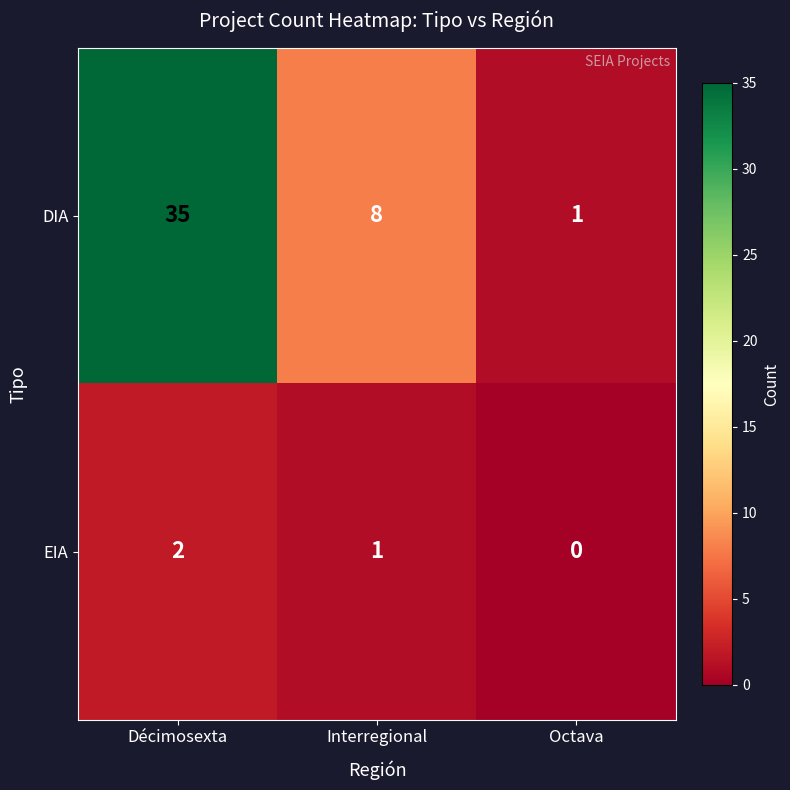

What is the difference between the second highest and minimum values in the DIA series?

7